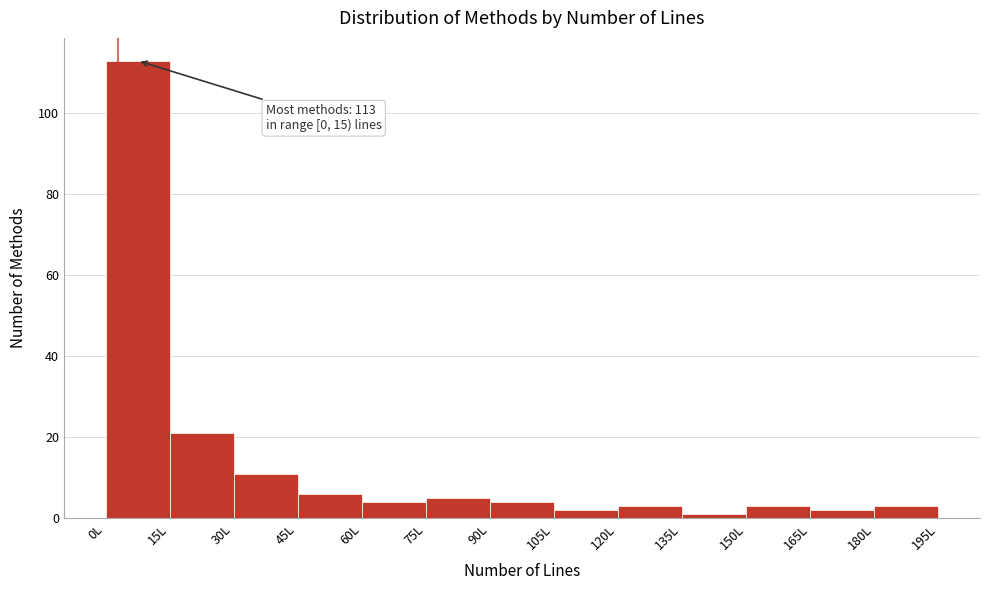

Which range on the x-axis has the tallest bar?

0 to 15